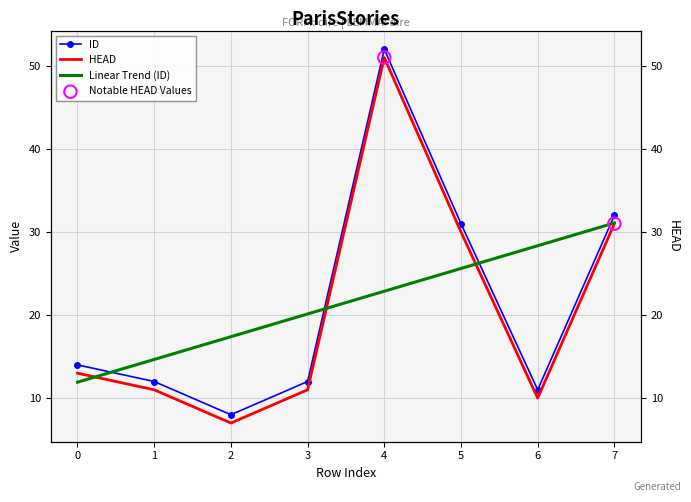

Which series has the largest total across all categories?

ID